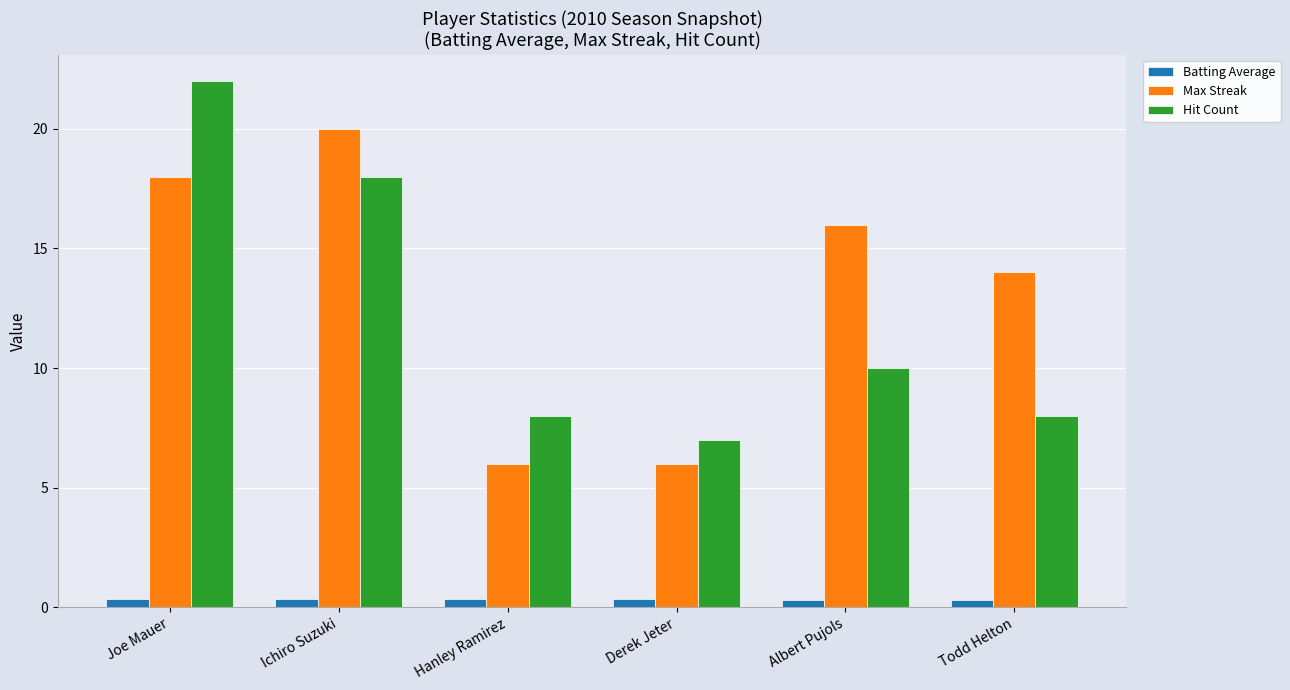

Which series changed the most between Joe Mauer and Hanley Ramirez?

Hit Count